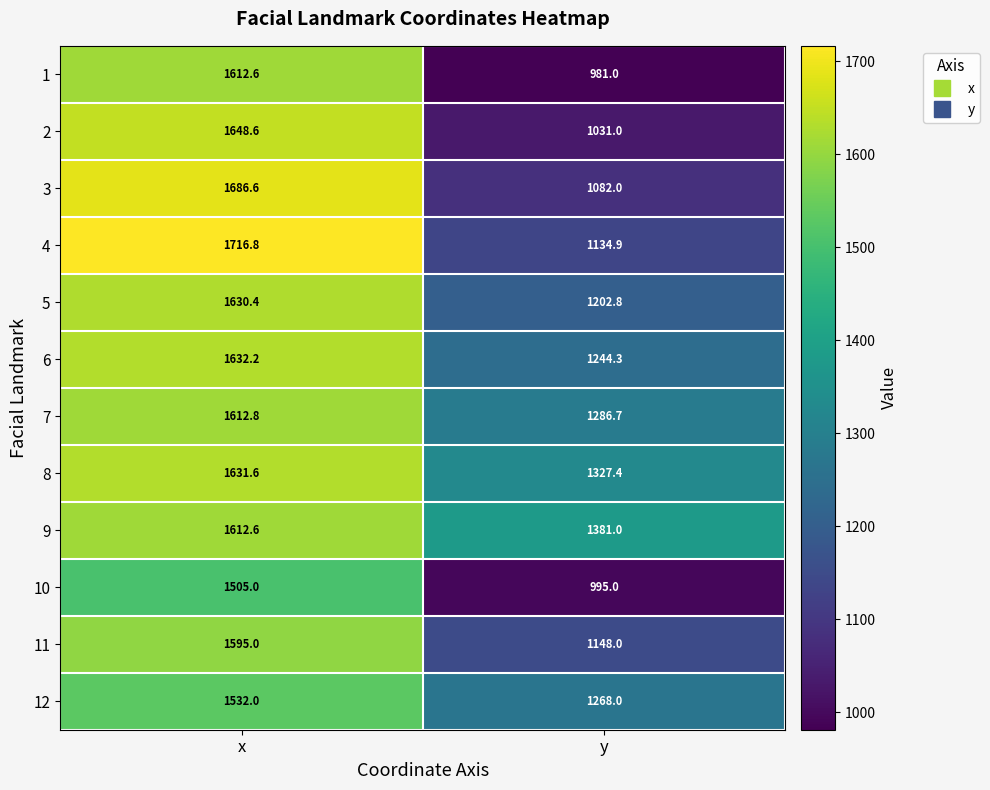

At y, list the series in order from largest to smallest.

9, 8, 7, 12, 6, 5, 11, 4, 3, 2, 10, 1